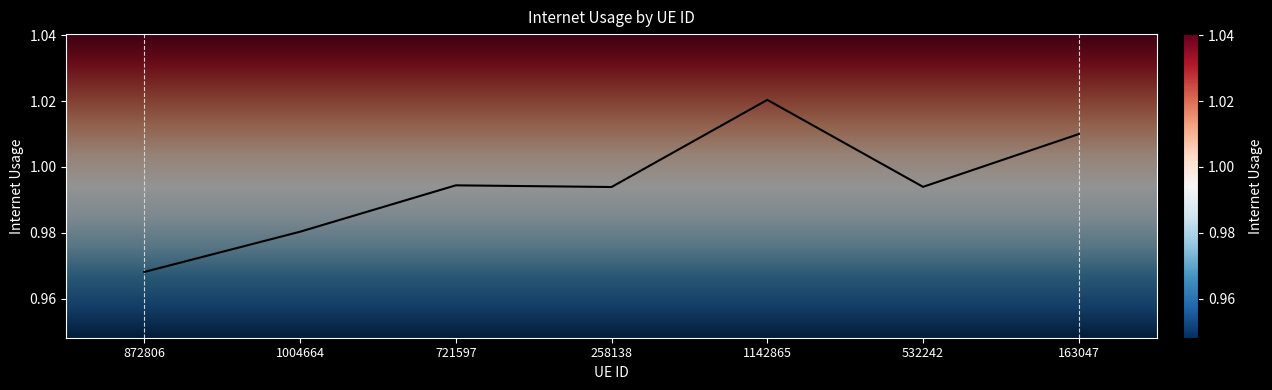

True or false: there are more than 0 points higher than both neighbors.

True